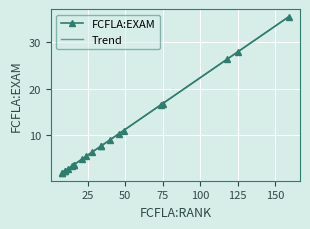

What is the average value?

9.8